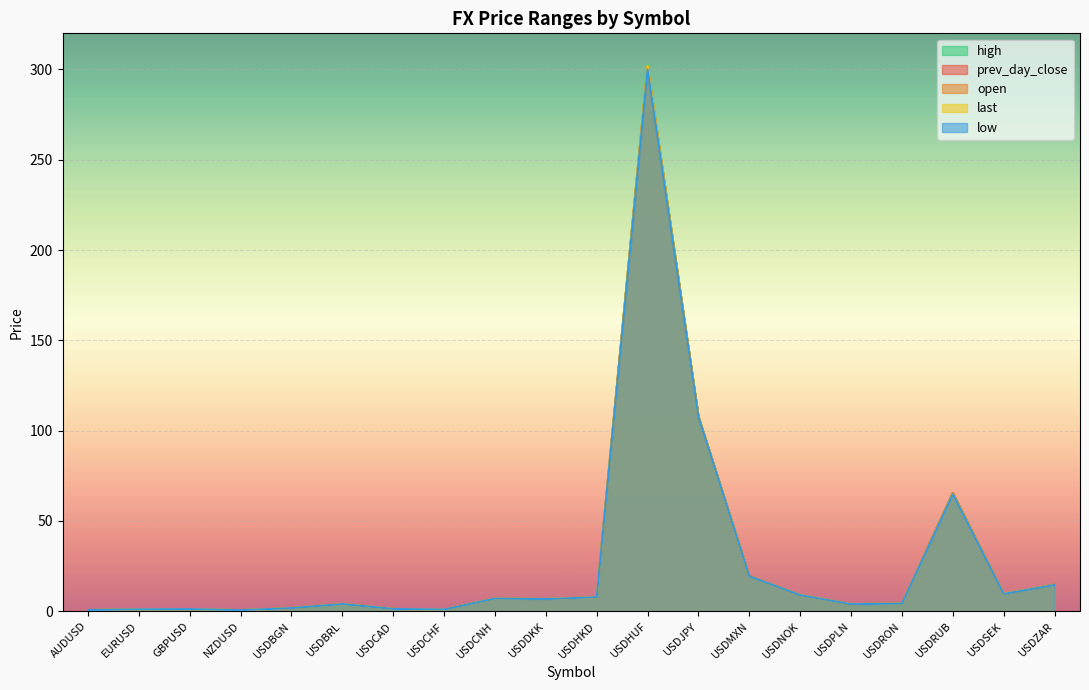

What is the label of the 17th point from the right?

NZDUSD